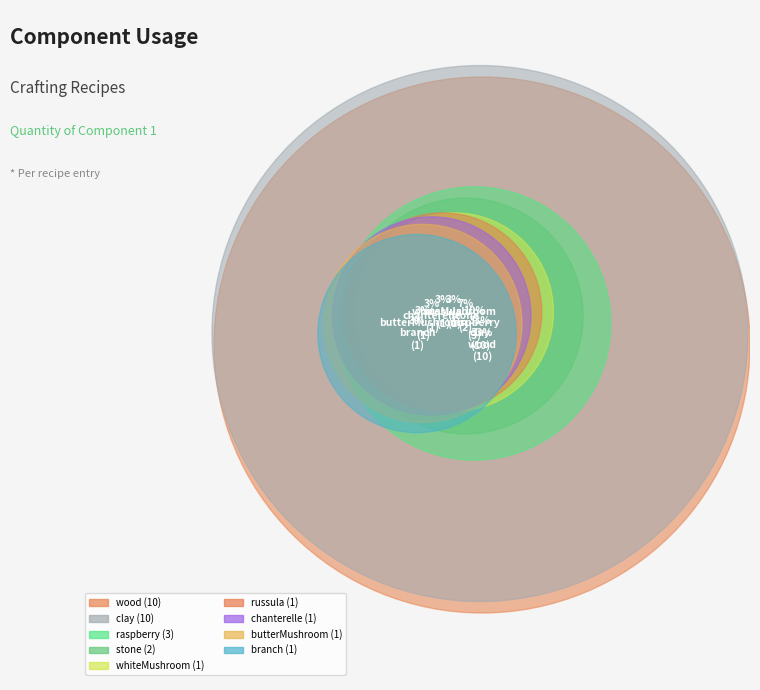

The wood slice represents 43% of the pie. True or false?

False